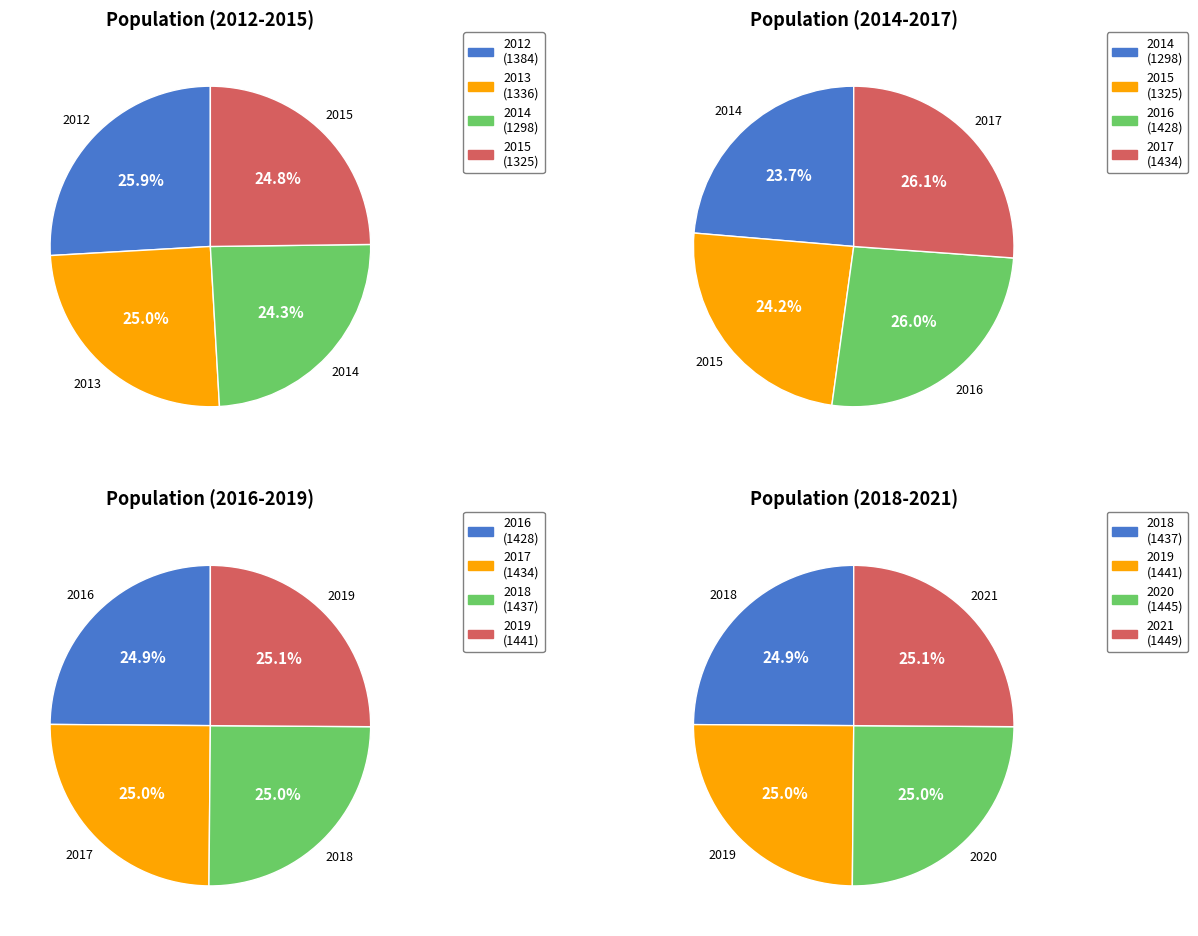

What is the change in value from 2014 to 2020?

+147